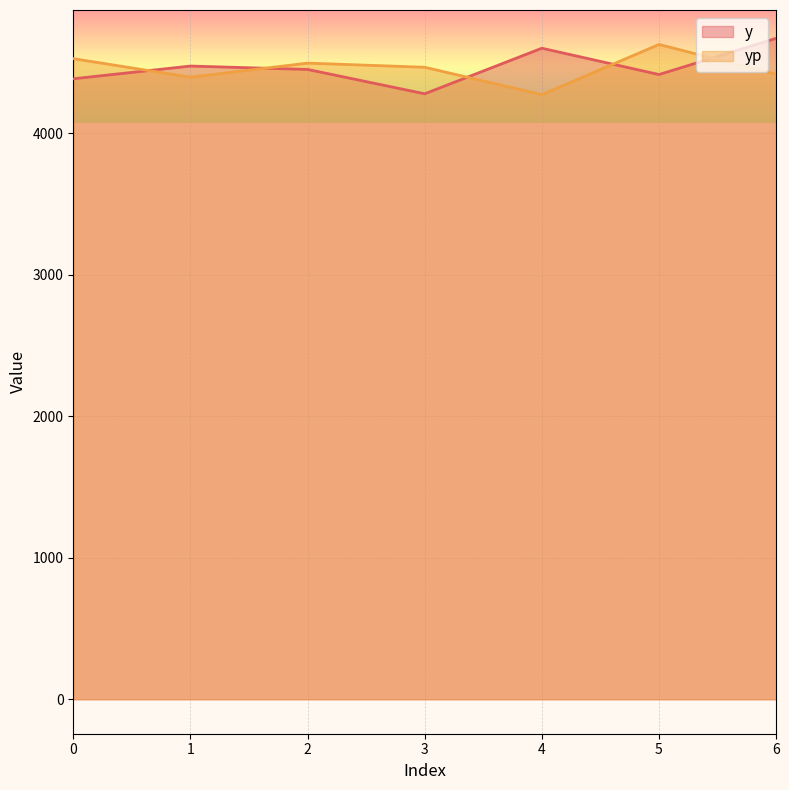

True or false: yp has a value of 6729.9 at 6.

False